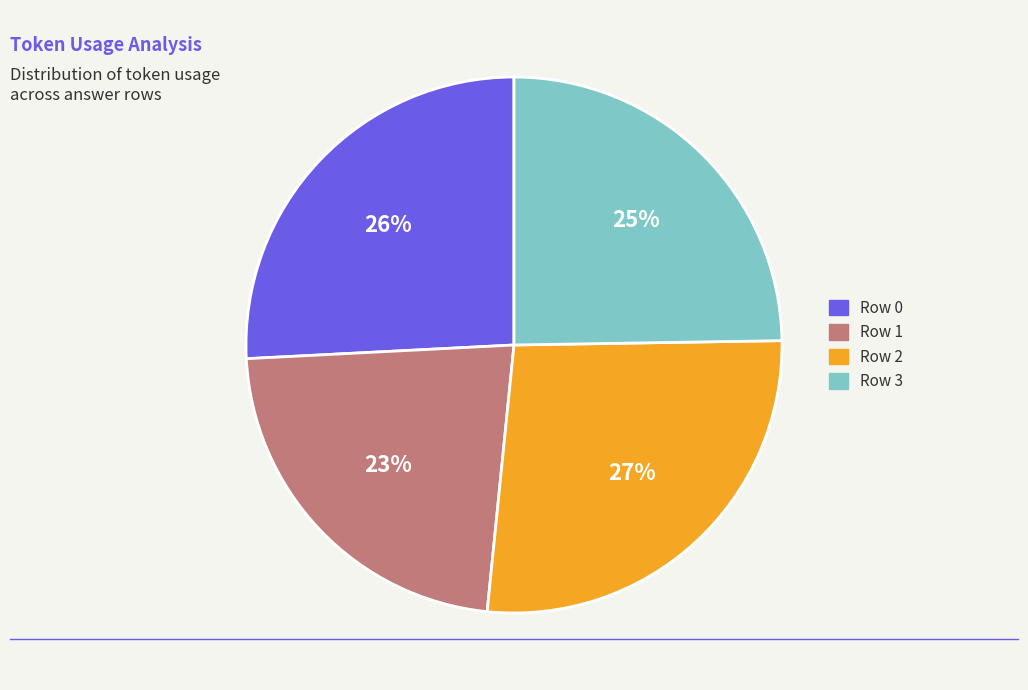

What is the ratio of the value at Row 0 to the value at Row 1?

1.1